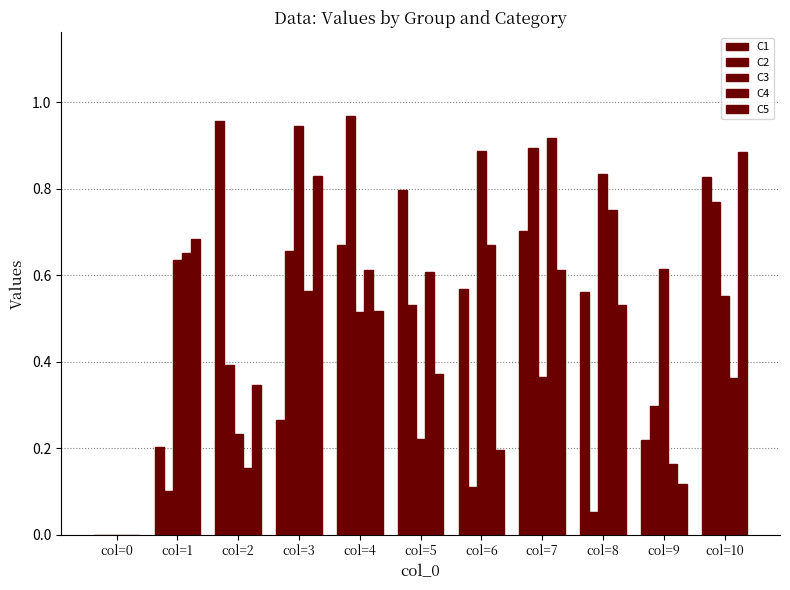

How many distinct data groups are displayed?

5